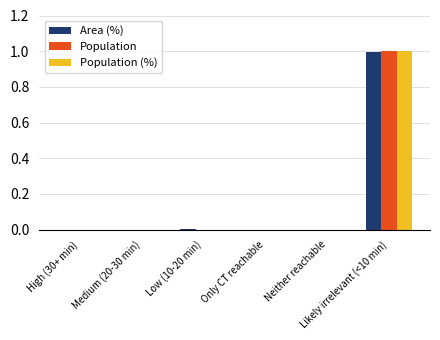

What is the sum of all Population (%) values?

1.0